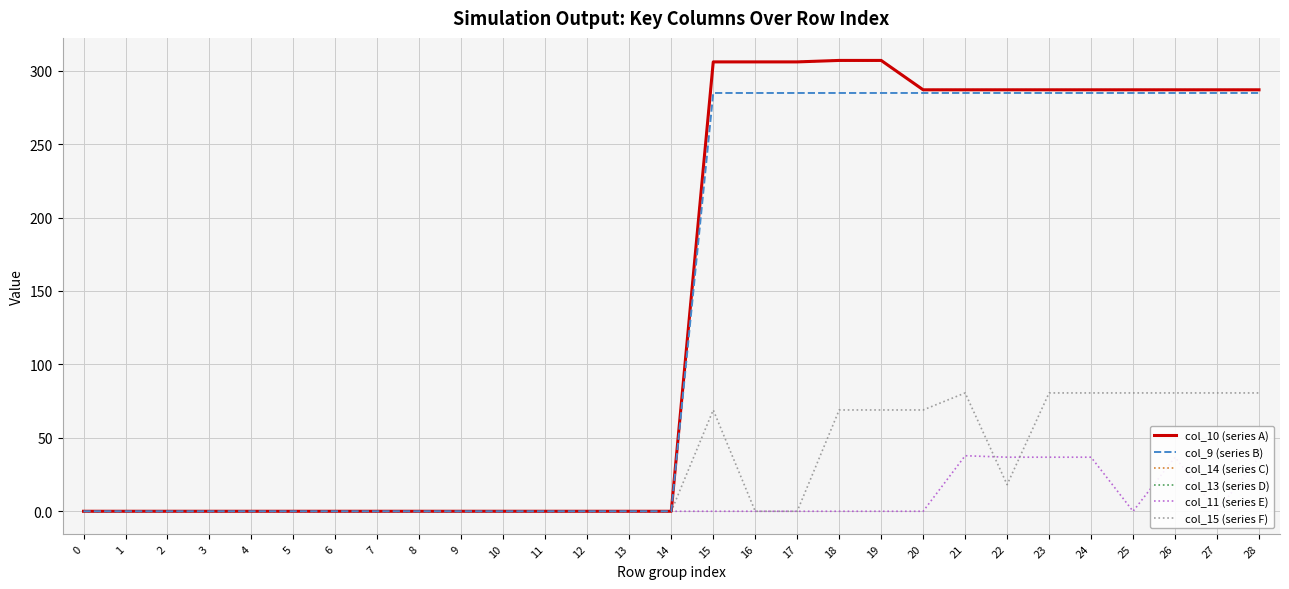

What is the sum of all col_13 (series D) values?

4115.0